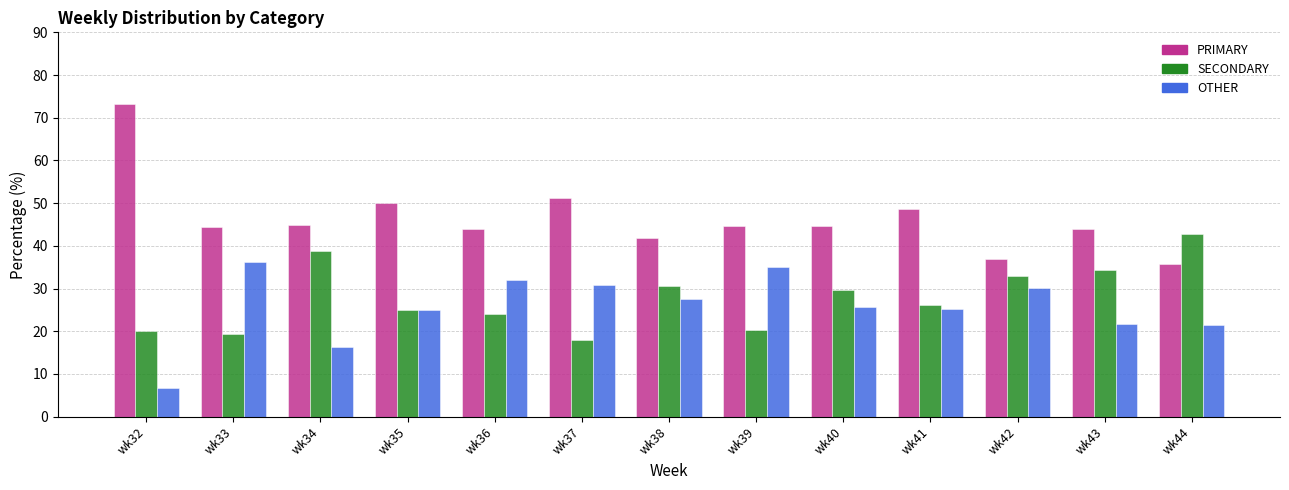

How many categories are shown in the chart?

13